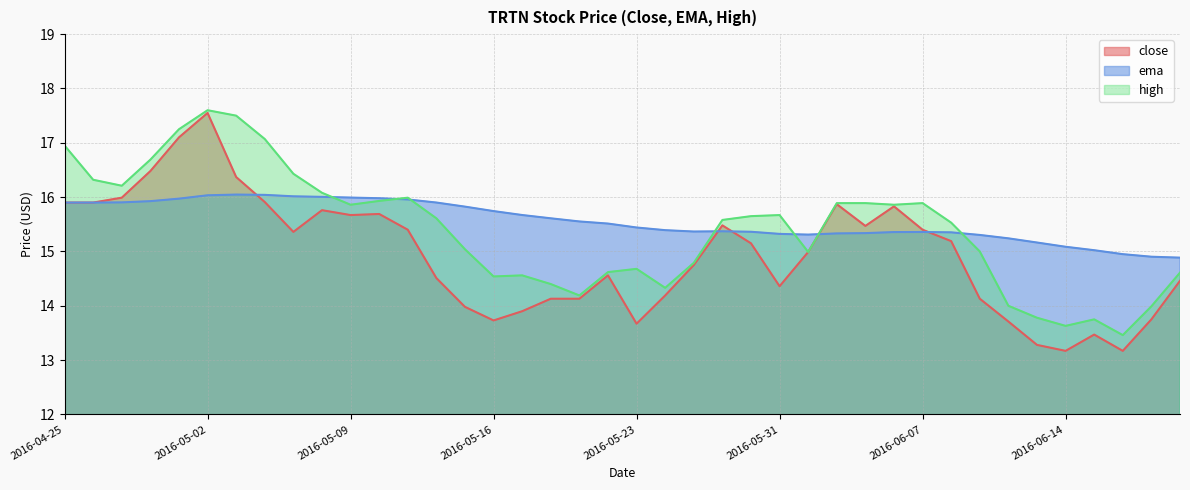

The value of high at 2016-05-09 is 7.6. True or false?

False